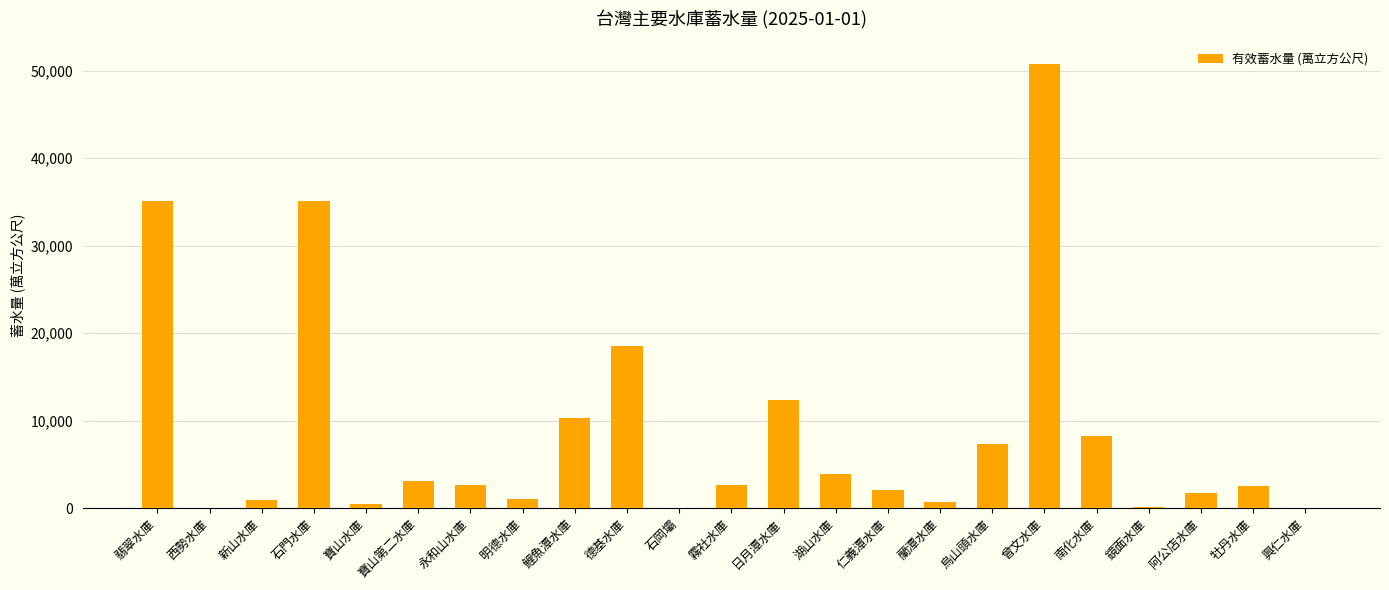

True or false: the data shows 2594.8 at 永和山水庫.

True